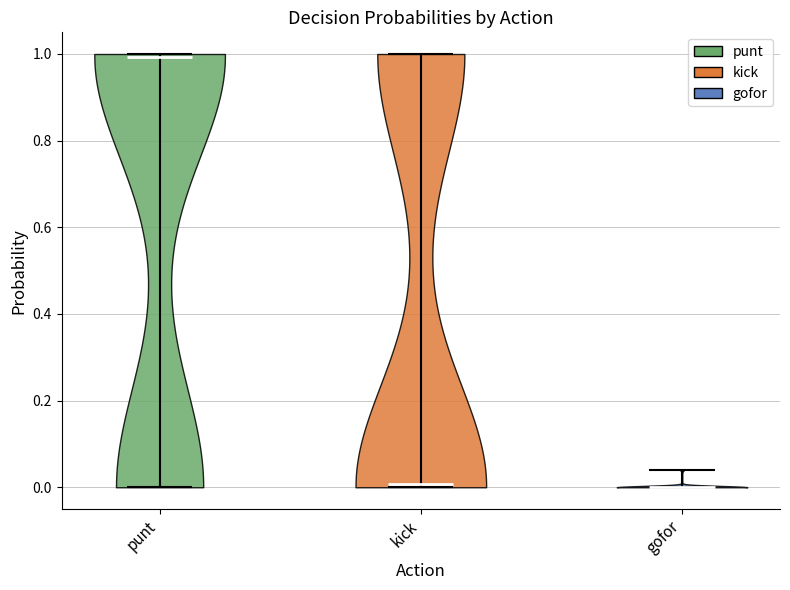

Which violin has the highest median line?

punt